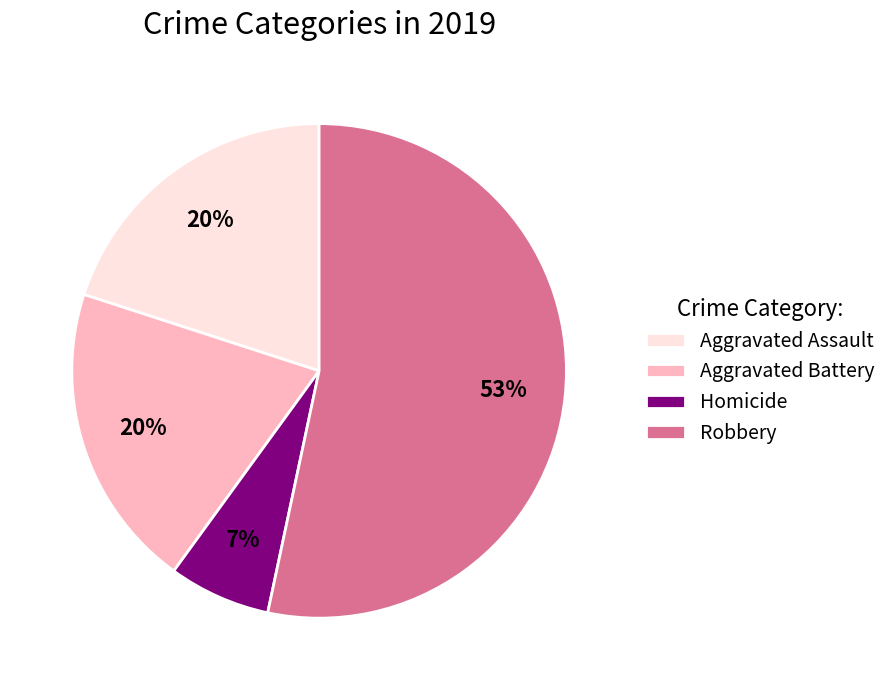

To the nearest percent, what is the combined percentage of Aggravated Assault and Aggravated Battery?

40%